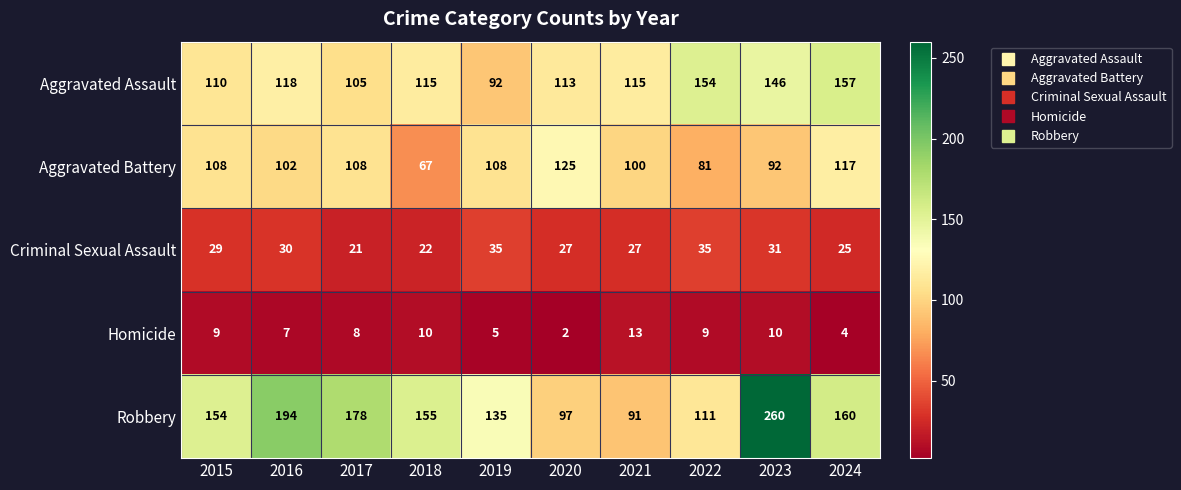

Which category has the highest value in the Aggravated Battery series?

2020